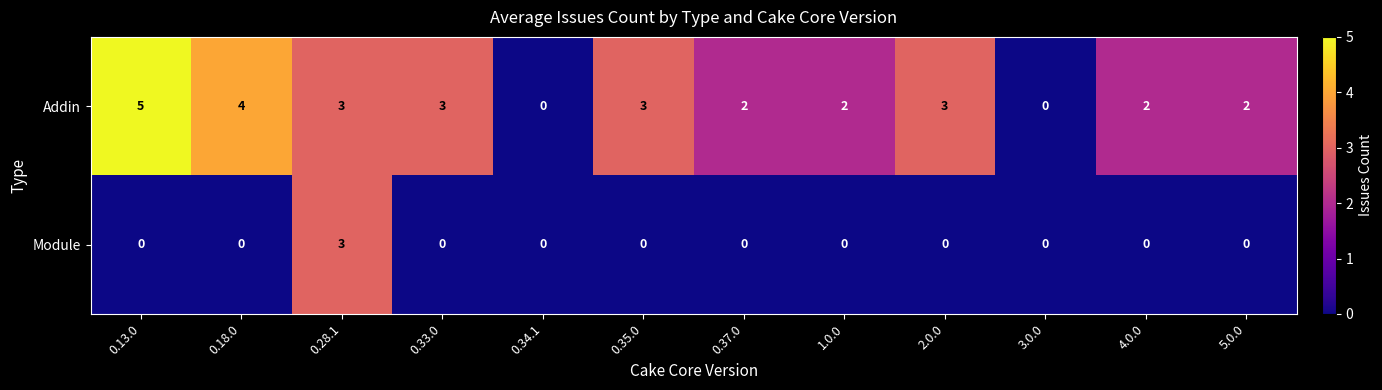

How many data points does each series have?

12